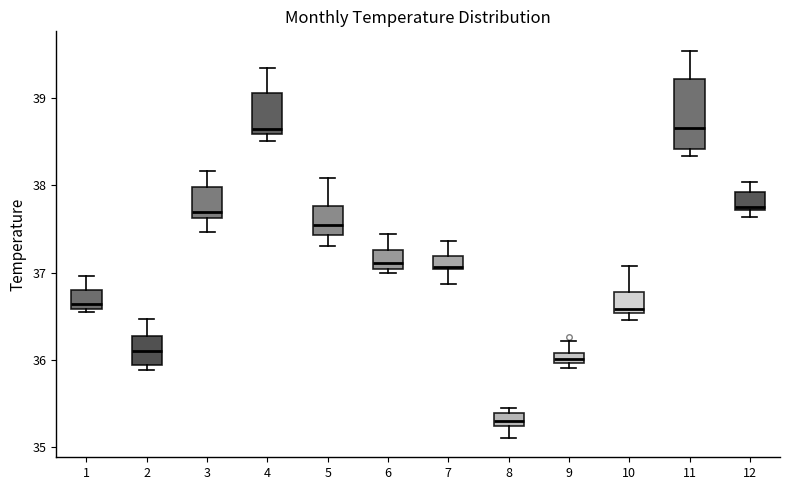

Which box has the lowest median line?

8